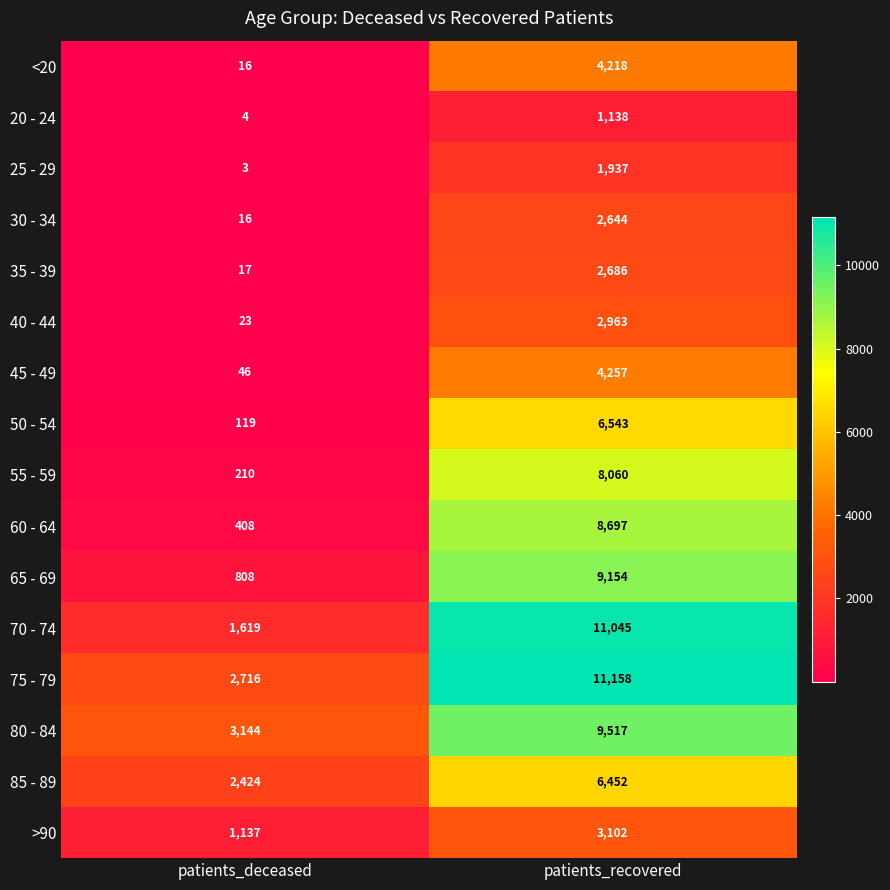

At how many categories does at least one series exceed 10998?

1